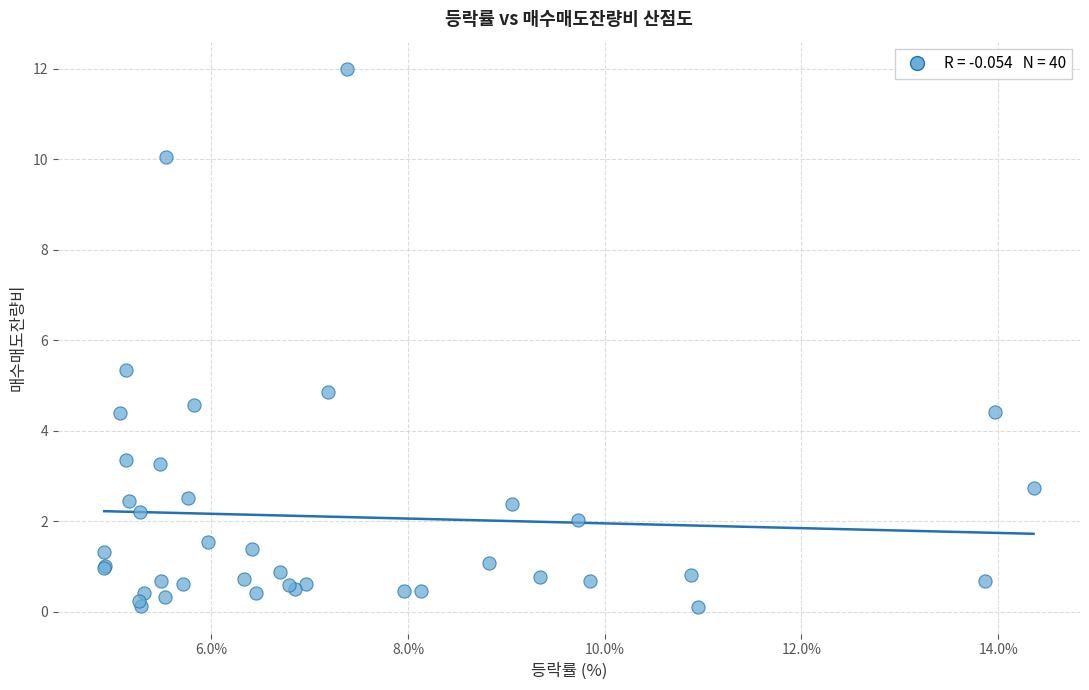

What Y value in the scatter plot is closest to 6?

5.3